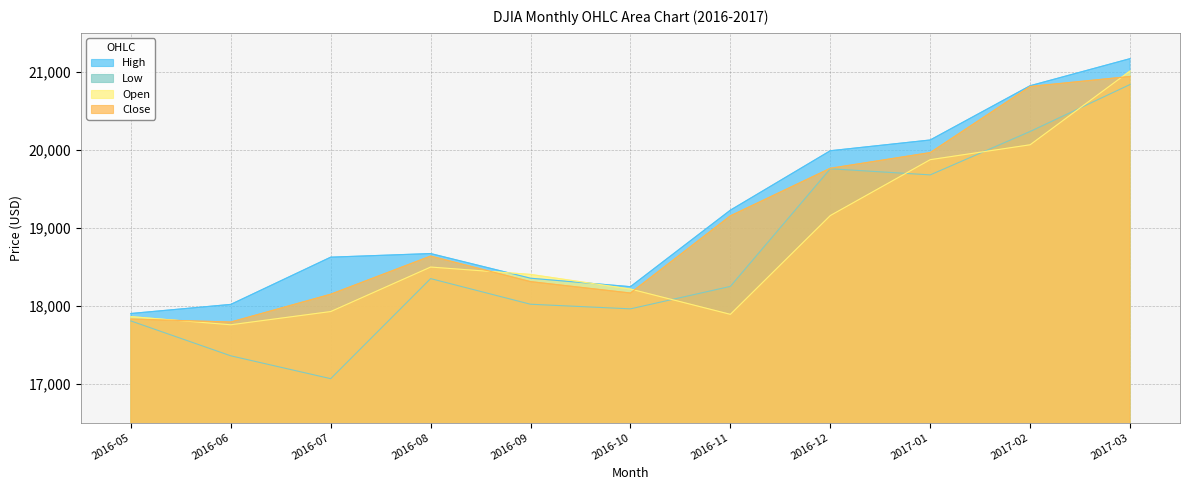

In Close, how many points are lower than both neighbors (excluding endpoints)?

2